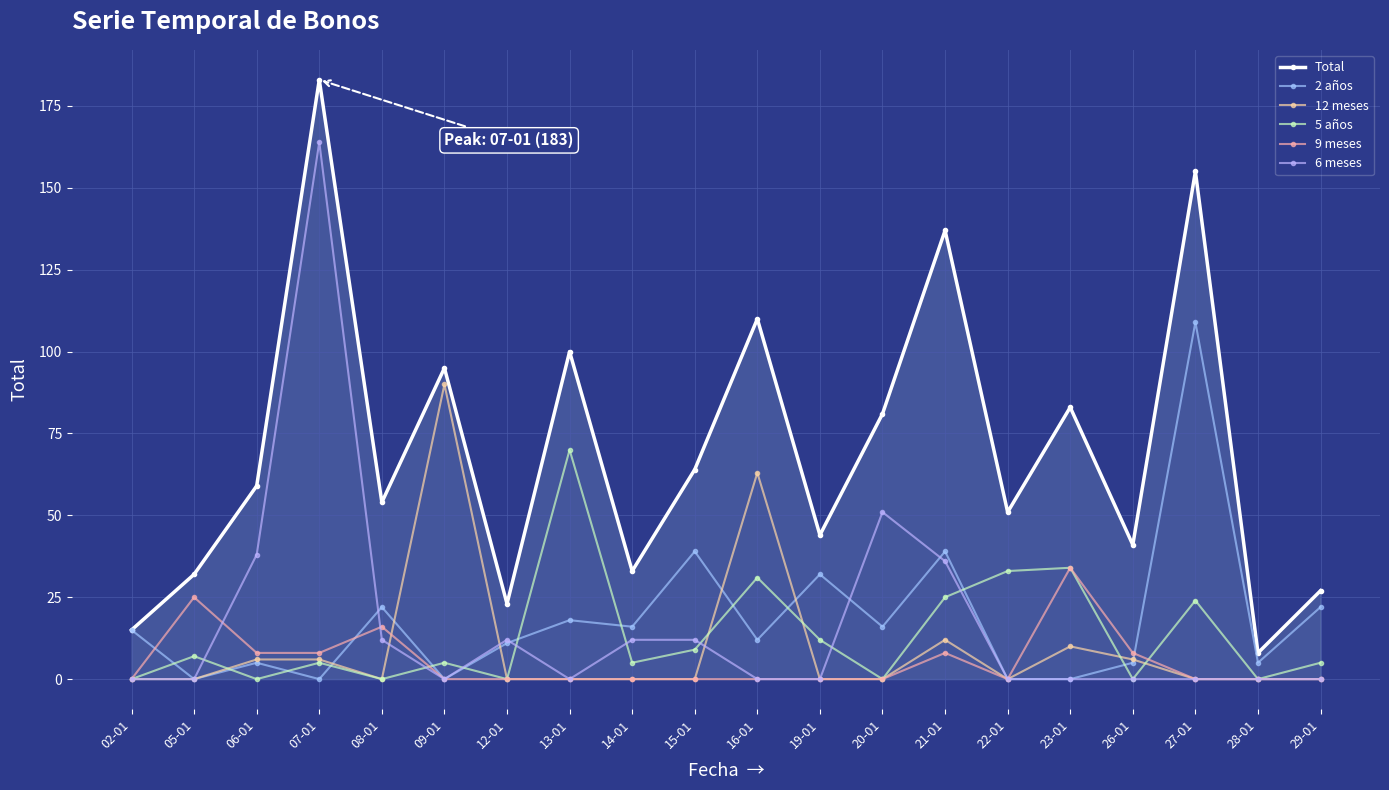

Reading left to right, transcribe all the data shown in this chart.

Total: 02-01=15	05-01=32	06-01=59	07-01=183	08-01=54	09-01=95	12-01=23	13-01=100	14-01=33	15-01=64	16-01=110	19-01=44	20-01=81	21-01=137	22-01=51	23-01=83	26-01=41	27-01=155	28-01=8	29-01=27
2 años: 02-01=15	05-01=0	06-01=5	07-01=0	08-01=22	09-01=0	12-01=11	13-01=18	14-01=16	15-01=39	16-01=12	19-01=32	20-01=16	21-01=39	22-01=0	23-01=0	26-01=5	27-01=109	28-01=5	29-01=22
12 meses: 02-01=0	05-01=0	06-01=6	07-01=6	08-01=0	09-01=90	12-01=0	13-01=0	14-01=0	15-01=0	16-01=63	19-01=0	20-01=0	21-01=12	22-01=0	23-01=10	26-01=6	27-01=0	28-01=0	29-01=0
5 años: 02-01=0	05-01=7	06-01=0	07-01=5	08-01=0	09-01=5	12-01=0	13-01=70	14-01=5	15-01=9	16-01=31	19-01=12	20-01=0	21-01=25	22-01=33	23-01=34	26-01=0	27-01=24	28-01=0	29-01=5
9 meses: 02-01=0	05-01=25	06-01=8	07-01=8	08-01=16	09-01=0	12-01=0	13-01=0	14-01=0	15-01=0	16-01=0	19-01=0	20-01=0	21-01=8	22-01=0	23-01=34	26-01=8	27-01=0	28-01=0	29-01=0
6 meses: 02-01=0	05-01=0	06-01=38	07-01=164	08-01=12	09-01=0	12-01=12	13-01=0	14-01=12	15-01=12	16-01=0	19-01=0	20-01=51	21-01=36	22-01=0	23-01=0	26-01=0	27-01=0	28-01=0	29-01=0